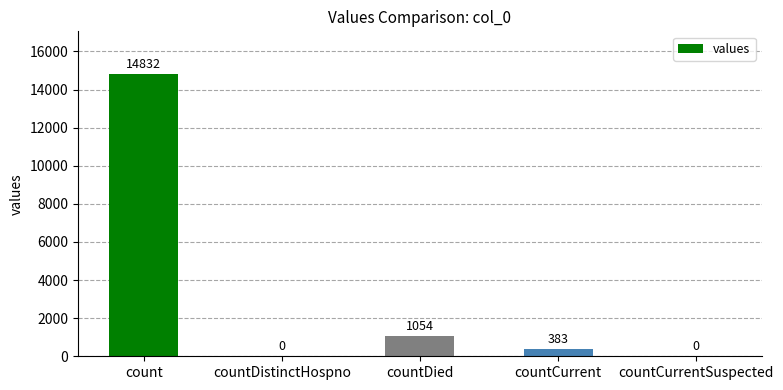

Approximately how many times larger is the value at countCurrent compared to countDied?

0.4